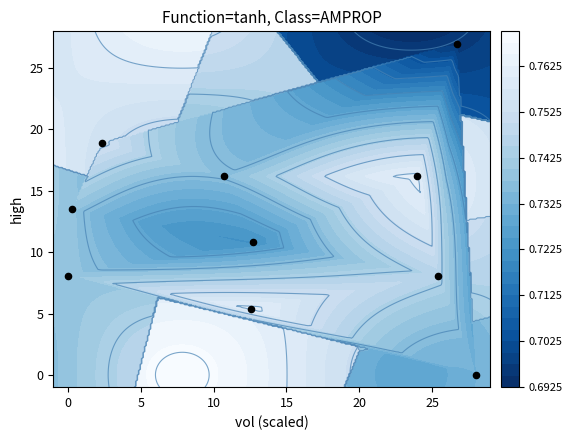

The chart shows a value of 14.0 at 0. True or false?

False